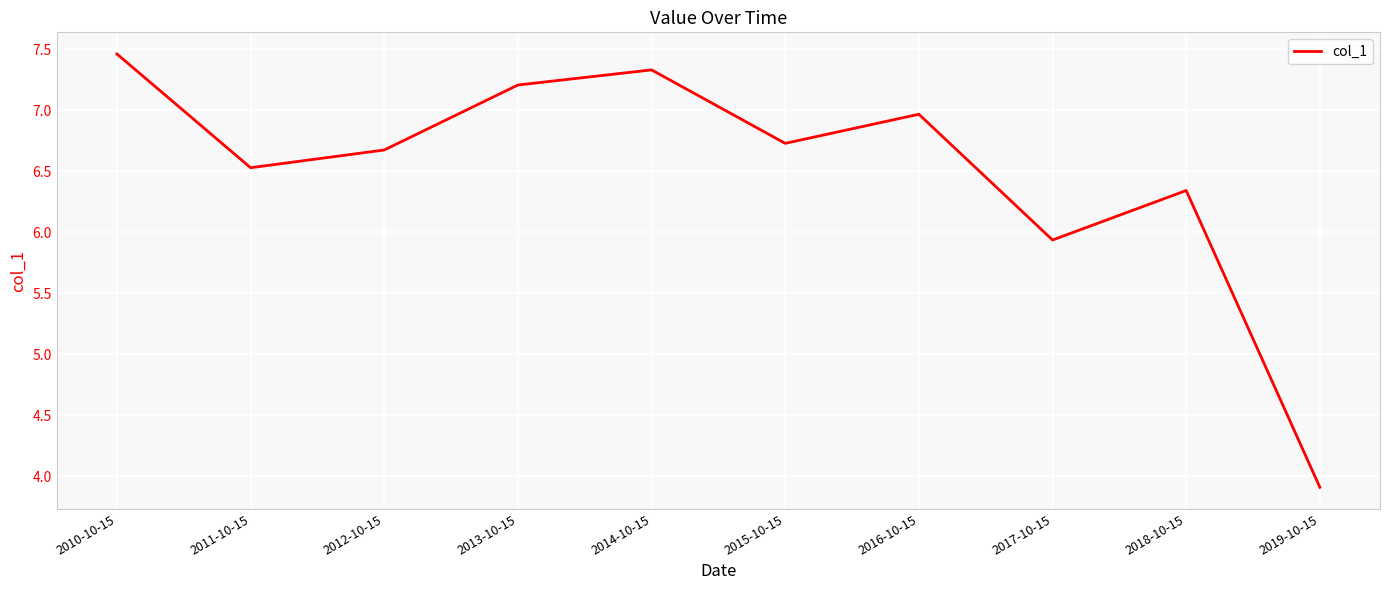

Rank the categories by value from highest to lowest.

2010-10-15, 2014-10-15, 2013-10-15, 2016-10-15, 2015-10-15, 2012-10-15, 2011-10-15, 2018-10-15, 2017-10-15, 2019-10-15